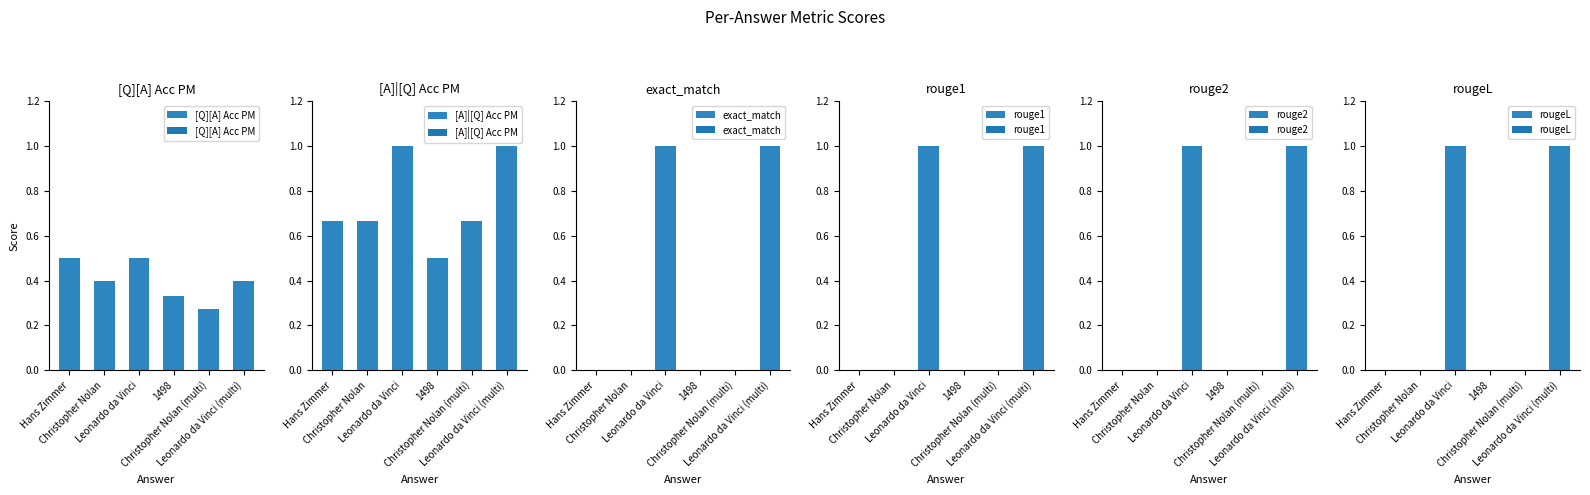

What is the maximum value for rouge1?

1